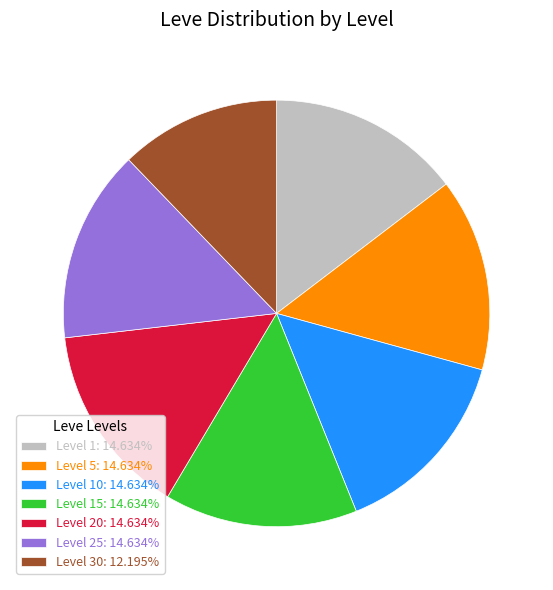

Count the number of slices in the pie.

7